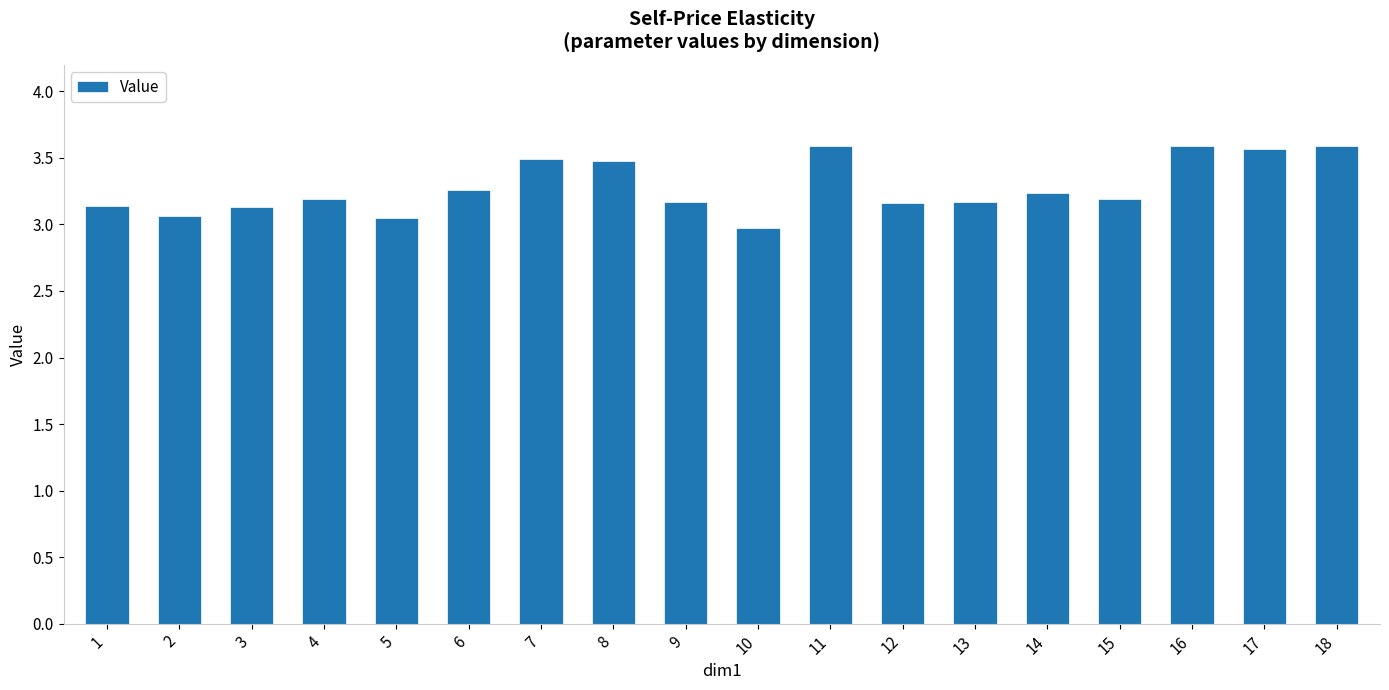

The chart shows a value of 3.2 at 9. True or false?

True